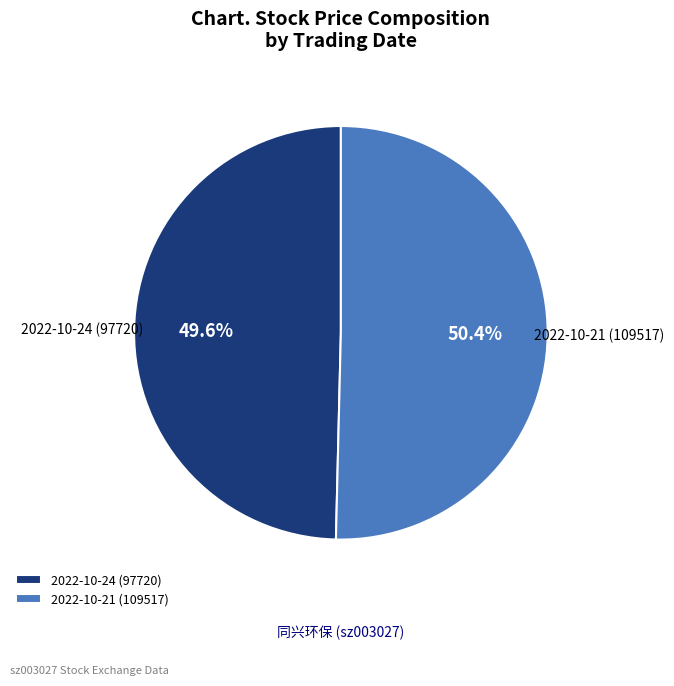

True or false: 2022-10-24 (97720) accounts for 50% of the total.

True